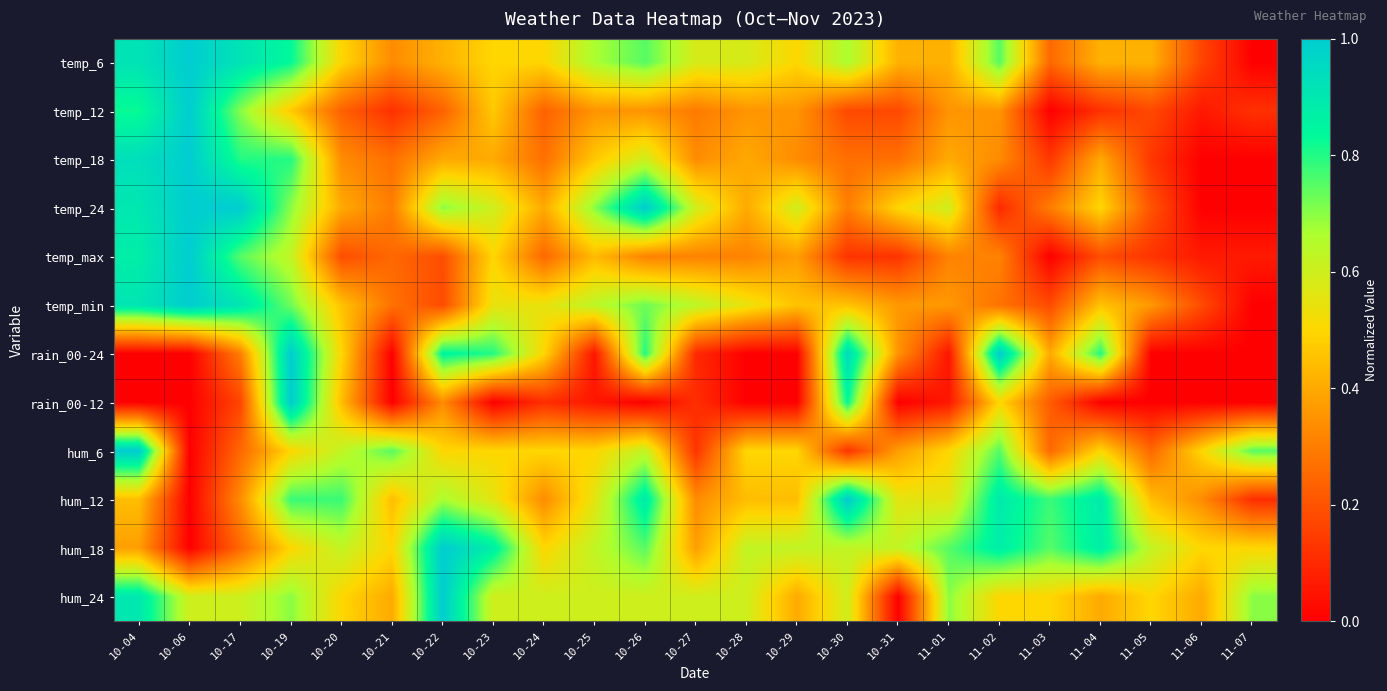

Reading left to right, transcribe all the data shown in this chart.

temp_6: 10-04=0.9	10-06=1.0	10-17=0.9	10-19=0.8	10-20=0.5	10-21=0.3	10-22=0.4	10-23=0.5	10-24=0.5	10-25=0.7	10-26=0.8	10-27=0.6	10-28=0.6	10-29=0.5	10-30=0.7	10-31=0.4	11-01=0.4	11-02=0.8	11-03=0.2	11-04=0.4	11-05=0.4	11-06=0.2	11-07=0.0
temp_12: 10-04=0.8	10-06=1.0	10-17=0.7	10-19=0.5	10-20=0.2	10-21=0.1	10-22=0.2	10-23=0.5	10-24=0.2	10-25=0.4	10-26=0.4	10-27=0.3	10-28=0.4	10-29=0.4	10-30=0.2	10-31=0.2	11-01=0.4	11-02=0.4	11-03=0.0	11-04=0.1	11-05=0.2	11-06=0.1	11-07=0.1
temp_18: 10-04=0.9	10-06=1.0	10-17=0.8	10-19=0.8	10-20=0.3	10-21=0.3	10-22=0.4	10-23=0.4	10-24=0.3	10-25=0.5	10-26=0.6	10-27=0.3	10-28=0.4	10-29=0.3	10-30=0.3	10-31=0.3	11-01=0.4	11-02=0.3	11-03=0.1	11-04=0.4	11-05=0.1	11-06=0.0	11-07=0.0
temp_24: 10-04=0.9	10-06=1.0	10-17=1.0	10-19=0.7	10-20=0.4	10-21=0.3	10-22=0.7	10-23=0.6	10-24=0.4	10-25=0.7	10-26=1.0	10-27=0.6	10-28=0.4	10-29=0.6	10-30=0.3	10-31=0.5	11-01=0.6	11-02=0.1	11-03=0.3	11-04=0.5	11-05=0.2	11-06=0.0	11-07=0.0
temp_max: 10-04=0.9	10-06=1.0	10-17=0.8	10-19=0.6	10-20=0.2	10-21=0.2	10-22=0.2	10-23=0.5	10-24=0.2	10-25=0.4	10-26=0.3	10-27=0.3	10-28=0.3	10-29=0.4	10-30=0.1	10-31=0.1	11-01=0.3	11-02=0.3	11-03=0.0	11-04=0.2	11-05=0.1	11-06=0.1	11-07=0.1
temp_min: 10-04=0.9	10-06=1.0	10-17=0.9	10-19=0.7	10-20=0.5	10-21=0.3	10-22=0.2	10-23=0.5	10-24=0.5	10-25=0.6	10-26=0.7	10-27=0.6	10-28=0.5	10-29=0.5	10-30=0.5	10-31=0.4	11-01=0.4	11-02=0.3	11-03=0.2	11-04=0.5	11-05=0.4	11-06=0.2	11-07=0.0
rain_00-24: 10-04=0.0	10-06=0.0	10-17=0.3	10-19=1.0	10-20=0.5	10-21=0.0	10-22=0.8	10-23=0.8	10-24=0.5	10-25=0.1	10-26=0.8	10-27=0.1	10-28=0.0	10-29=0.0	10-30=0.9	10-31=0.3	11-01=0.1	11-02=1.0	11-03=0.4	11-04=0.8	11-05=0.0	11-06=0.0	11-07=0.0
rain_00-12: 10-04=0.0	10-06=0.0	10-17=0.2	10-19=1.0	10-20=0.4	10-21=0.0	10-22=0.3	10-23=0.0	10-24=0.1	10-25=0.1	10-26=0.0	10-27=0.1	10-28=0.0	10-29=0.0	10-30=0.8	10-31=0.0	11-01=0.1	11-02=0.5	11-03=0.2	11-04=0.0	11-05=0.0	11-06=0.0	11-07=0.0
hum_6: 10-04=1.0	10-06=0.0	10-17=0.2	10-19=0.5	10-20=0.6	10-21=0.8	10-22=0.5	10-23=0.5	10-24=0.5	10-25=0.5	10-26=0.6	10-27=0.1	10-28=0.5	10-29=0.5	10-30=0.1	10-31=0.4	11-01=0.5	11-02=0.8	11-03=0.2	11-04=0.5	11-05=0.2	11-06=0.5	11-07=0.8
hum_12: 10-04=0.4	10-06=0.0	10-17=0.3	10-19=0.8	10-20=0.8	10-21=0.4	10-22=0.7	10-23=0.6	10-24=0.3	10-25=0.6	10-26=0.9	10-27=0.3	10-28=0.4	10-29=0.4	10-30=1.0	10-31=0.6	11-01=0.6	11-02=0.9	11-03=0.8	11-04=0.9	11-05=0.4	11-06=0.3	11-07=0.1
hum_18: 10-04=0.4	10-06=0.0	10-17=0.2	10-19=0.5	10-20=0.6	10-21=0.5	10-22=1.0	10-23=0.9	10-24=0.5	10-25=0.6	10-26=0.8	10-27=0.4	10-28=0.6	10-29=0.6	10-30=0.6	10-31=0.6	11-01=0.8	11-02=0.9	11-03=0.8	11-04=0.9	11-05=0.6	11-06=0.5	11-07=0.5
hum_24: 10-04=0.9	10-06=0.6	10-17=0.6	10-19=0.7	10-20=0.5	10-21=0.4	10-22=1.0	10-23=0.6	10-24=0.6	10-25=0.6	10-26=0.6	10-27=0.6	10-28=0.6	10-29=0.4	10-30=0.6	10-31=0.0	11-01=0.7	11-02=0.5	11-03=0.5	11-04=0.4	11-05=0.5	11-06=0.4	11-07=0.7